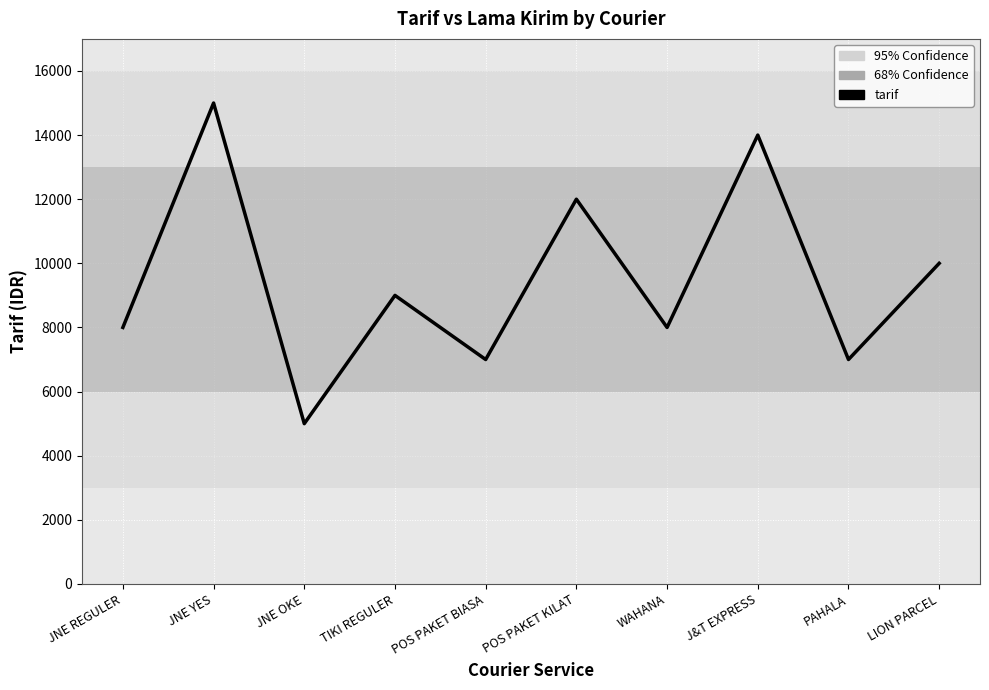

True or false: the data has more than 2 interior local peaks.

True